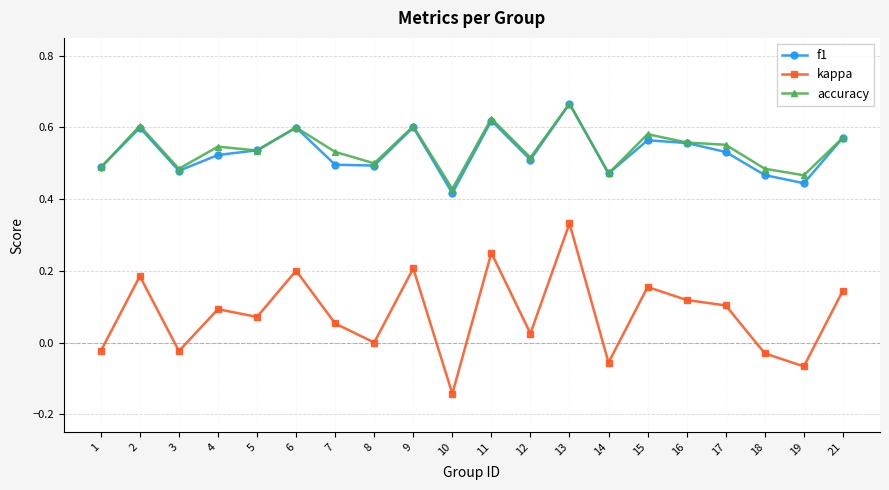

Count the accuracy values in the range 0 to 1.

20